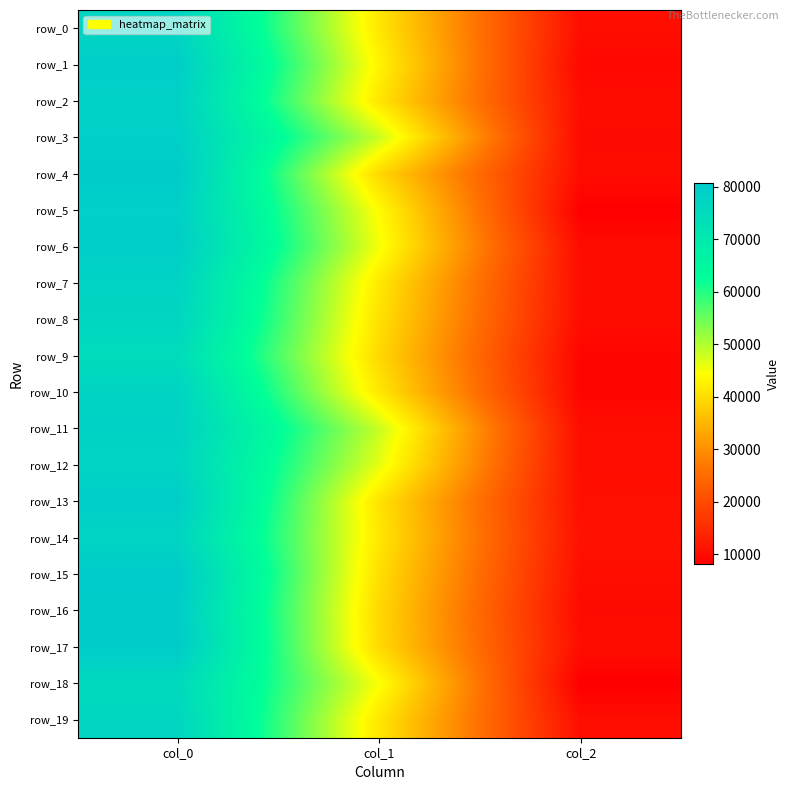

True or false: row_11 has a value of 10217.0 at col_2.

True